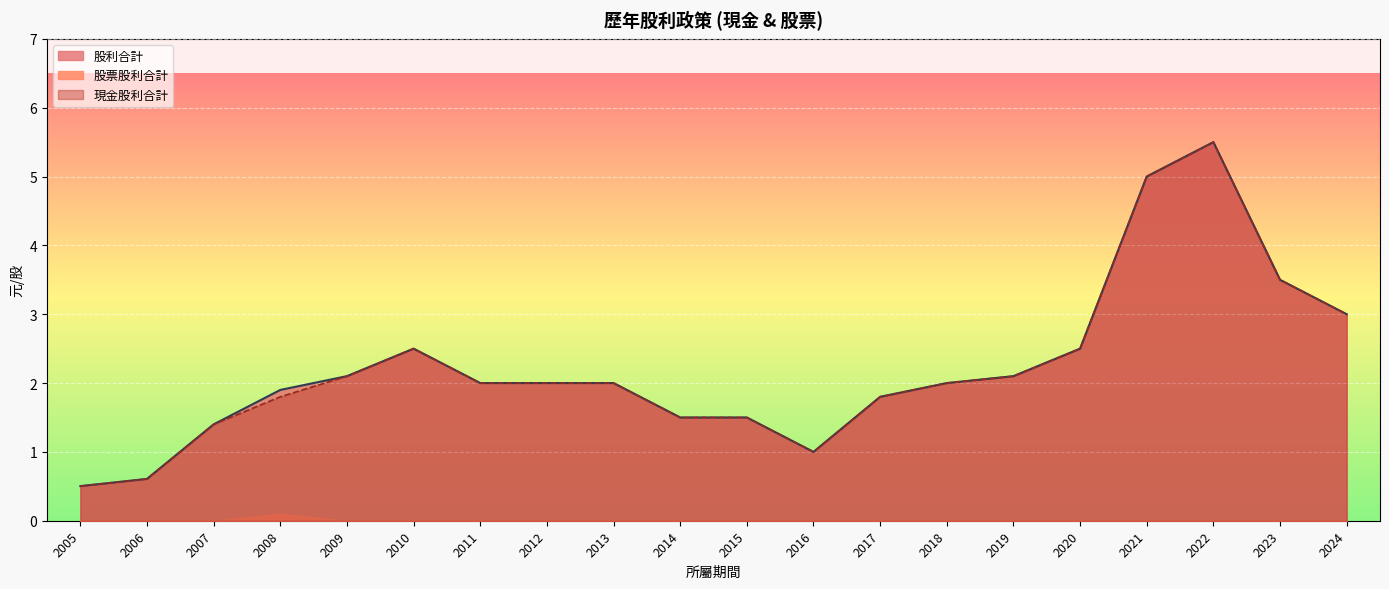

True or false: 現金股利合計 and 股票股利合計 intersect in this chart.

False